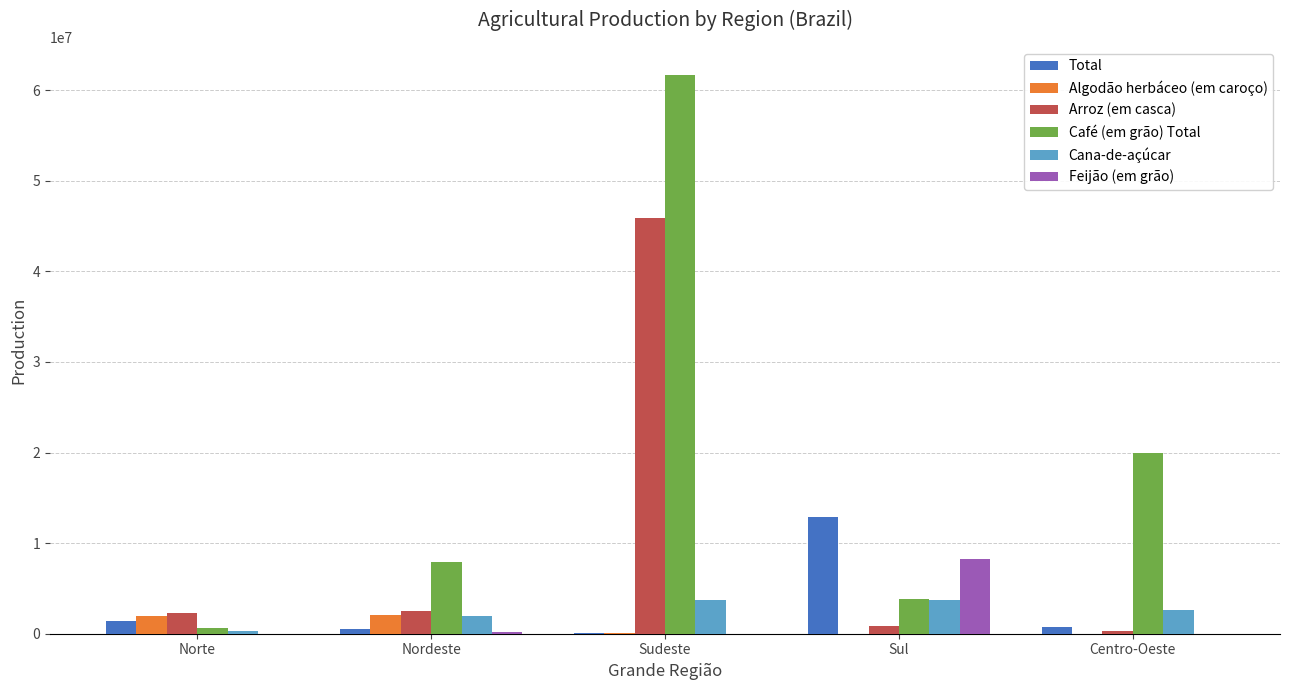

Which label corresponds to the largest value in the chart?

Sudeste